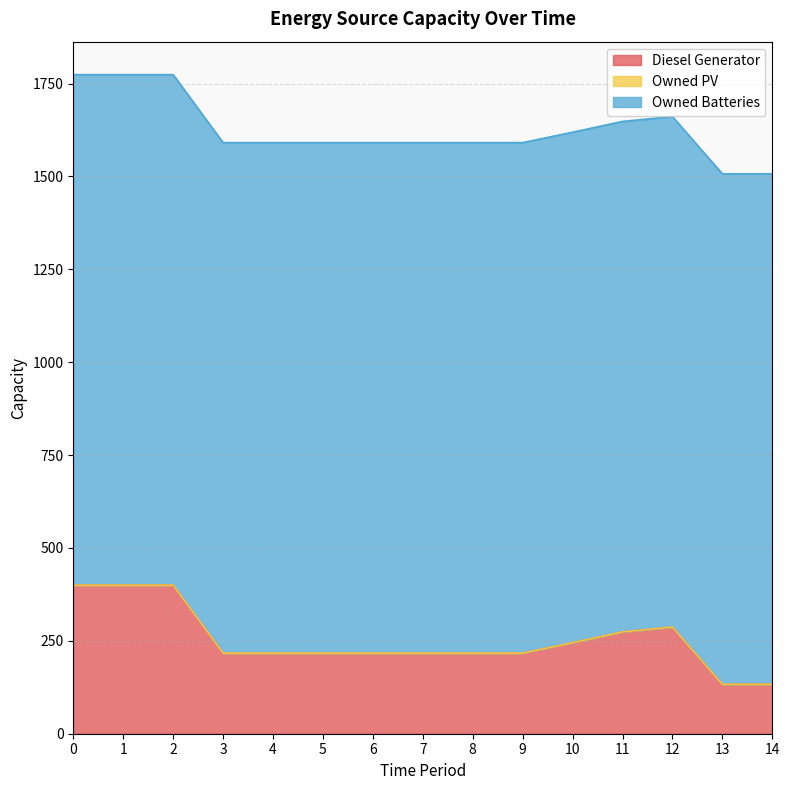

Reading left to right, extract all data points from this chart.

Diesel Generator: 0=400	1=400	2=400	3=217	4=217	5=217	6=217	7=217	8=217	9=217	10=245	11=274	12=287	13=133	14=133
Owned PV: 0=0	1=0	2=0	3=0	4=0	5=0	6=0	7=0	8=0	9=0	10=0	11=0	12=0	13=0	14=0
Owned Batteries: 0=1374	1=1374	2=1374	3=1374	4=1374	5=1374	6=1374	7=1374	8=1374	9=1374	10=1374	11=1374	12=1374	13=1374	14=1374